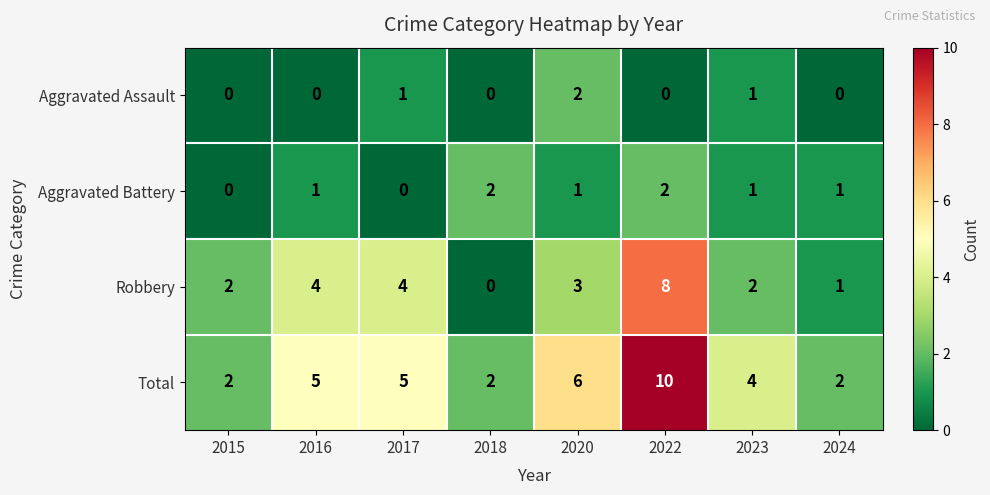

How many values in the Aggravated Battery series are below 1?

2